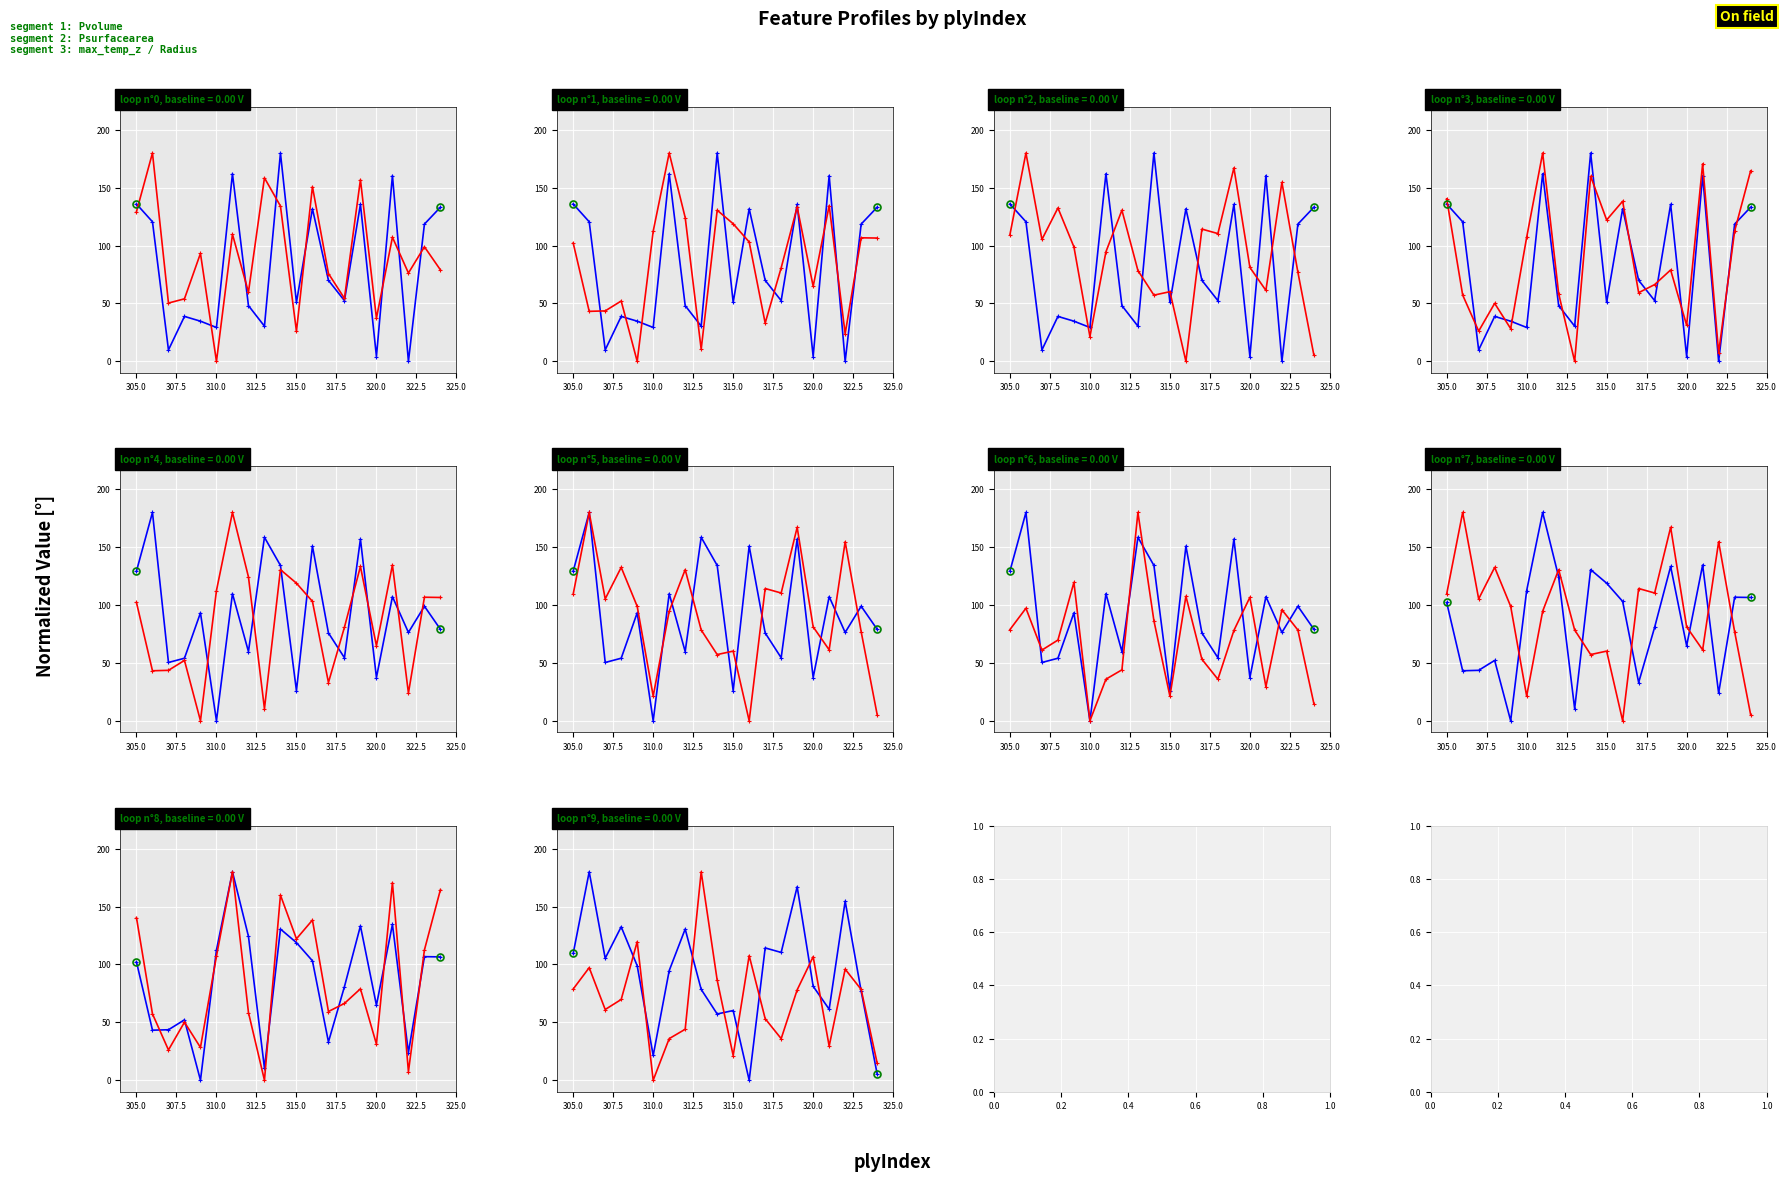

The Radius series shows 68.1 at 320.0. True or false?

False